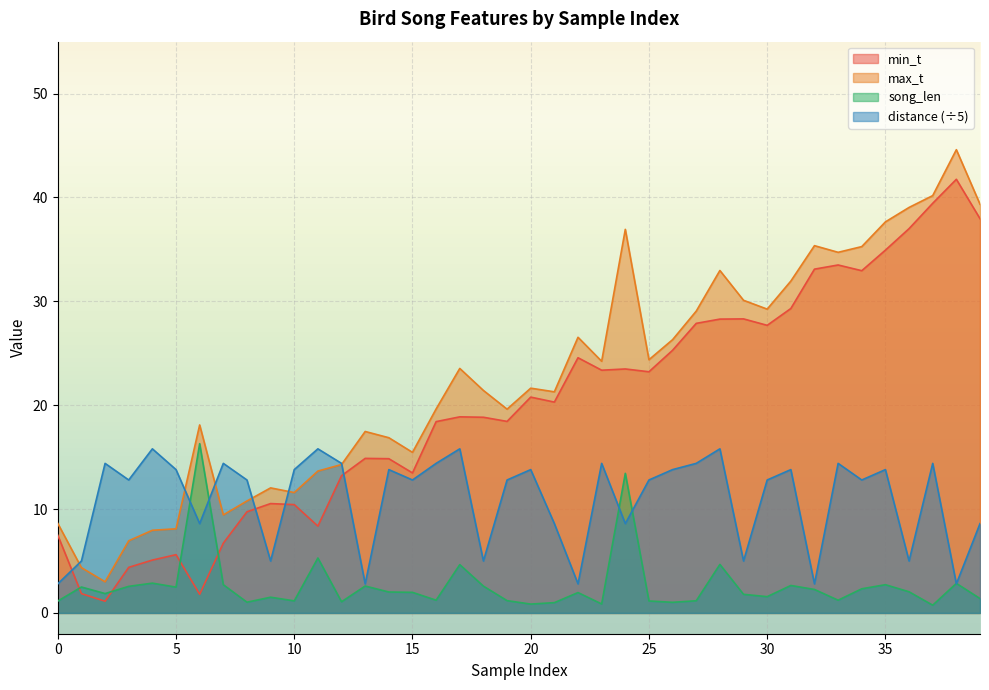

What is the approximate value of min_t at 14?

14.8